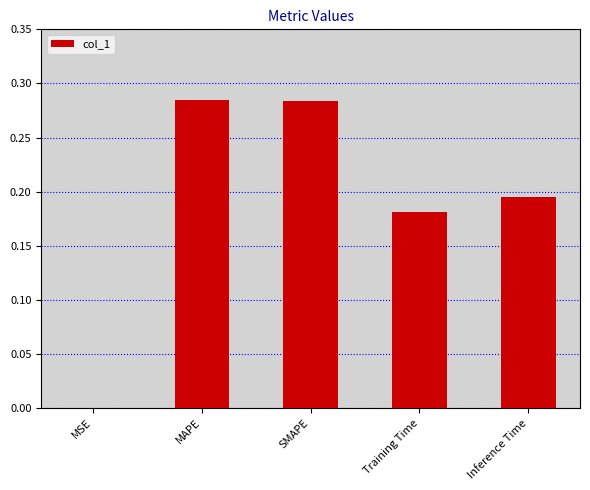

Are the bars grouped side by side (vs. stacked)?

No